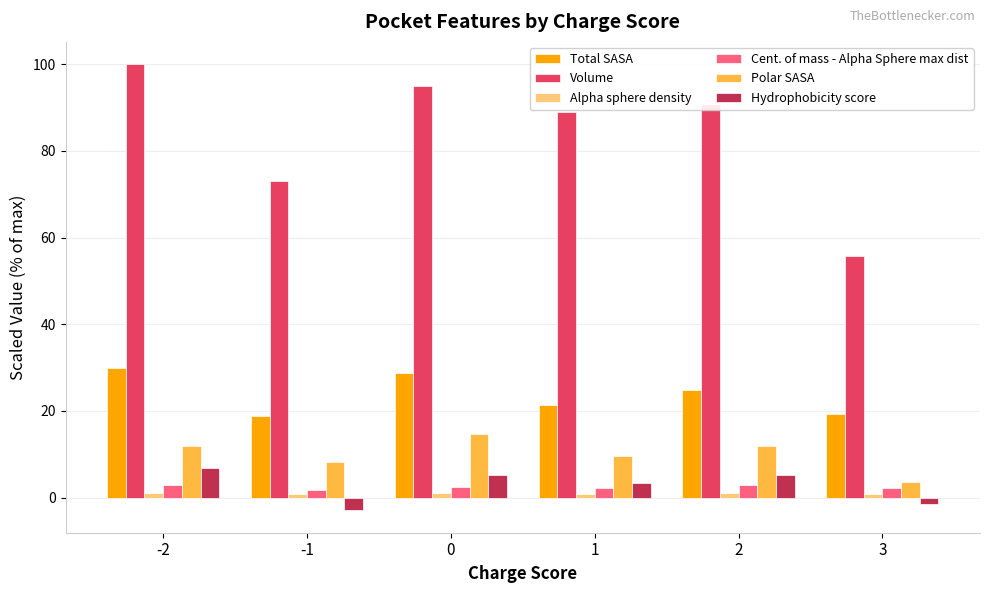

What is the value of the Polar SASA bar at the 1st from the left?

12.0